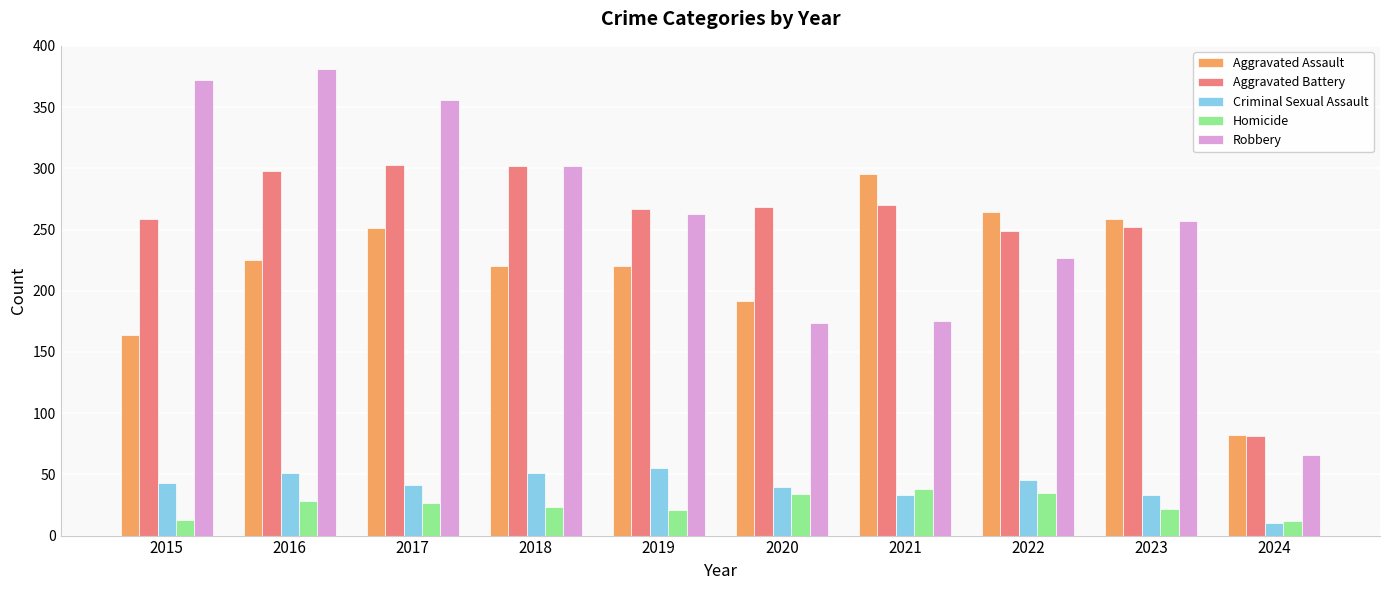

What is the approximate value of Aggravated Battery at 2017, to the nearest 50?

300